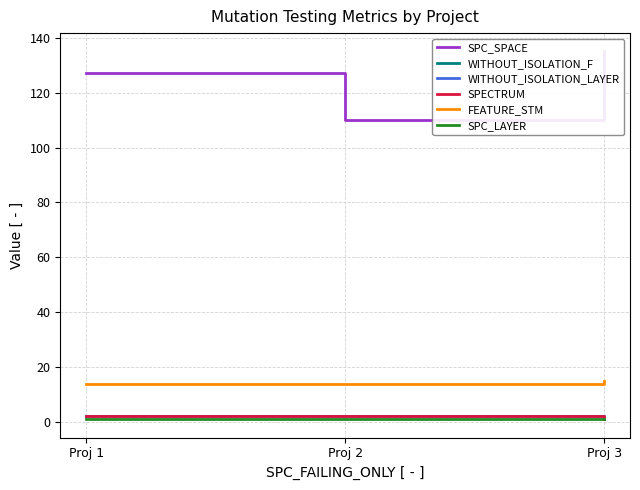

What is the sum of all SPC_SPACE values?

372